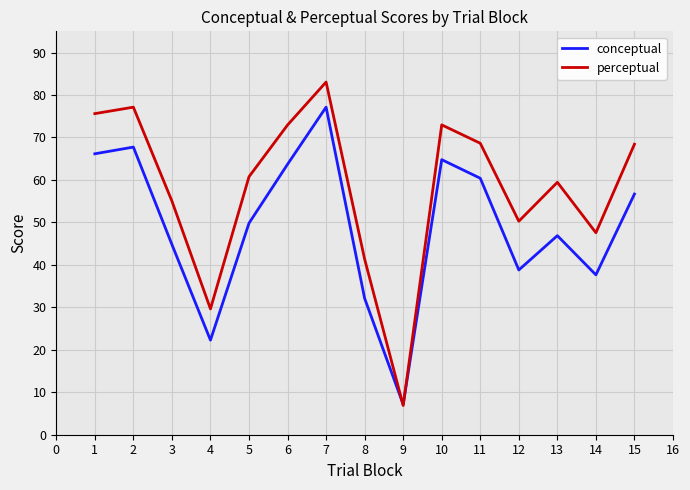

True or false: perceptual has a value of 15.3 at 4.

False